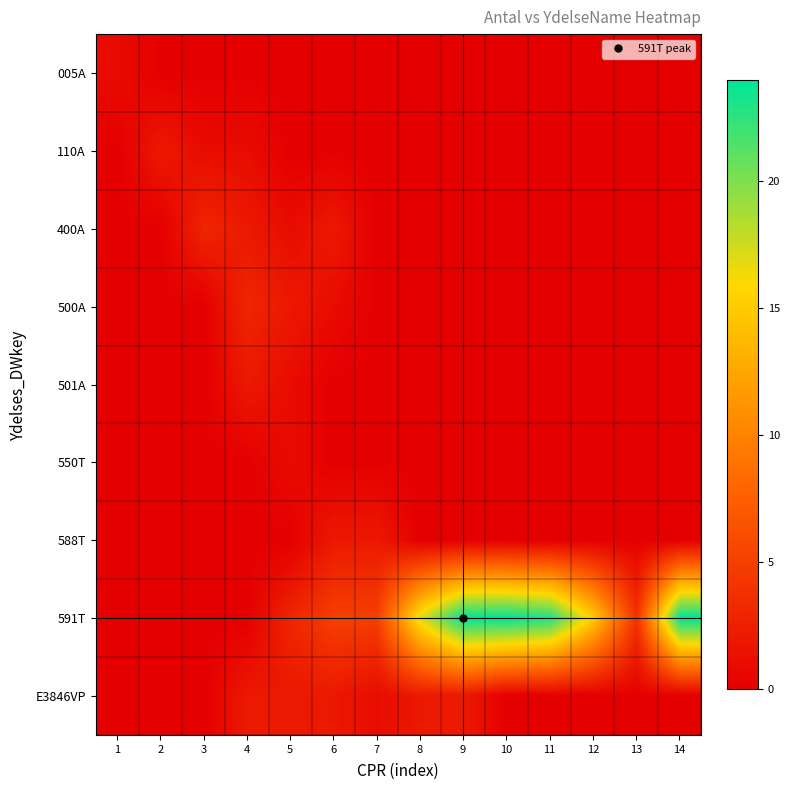

Rank the series at 11 from highest to lowest value.

591T, 005A, 110A, 400A, 500A, 501A, 550T, 588T, E3846VP